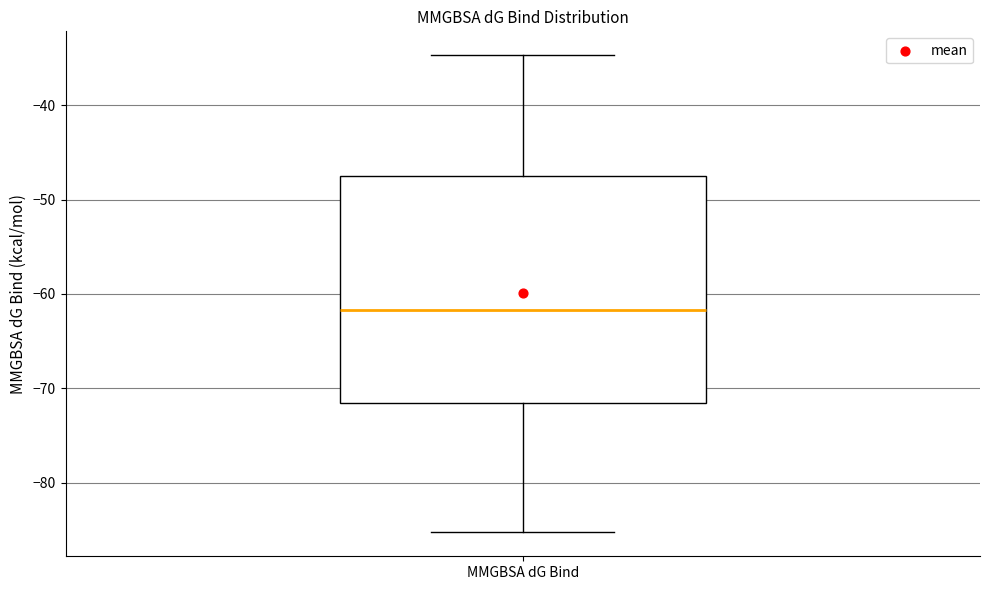

Where does the lower whisker of the box for MMGBSA dG Bind end on the y-axis? The values are not printed on the chart, so give them approximately, as read against the axis.

-85